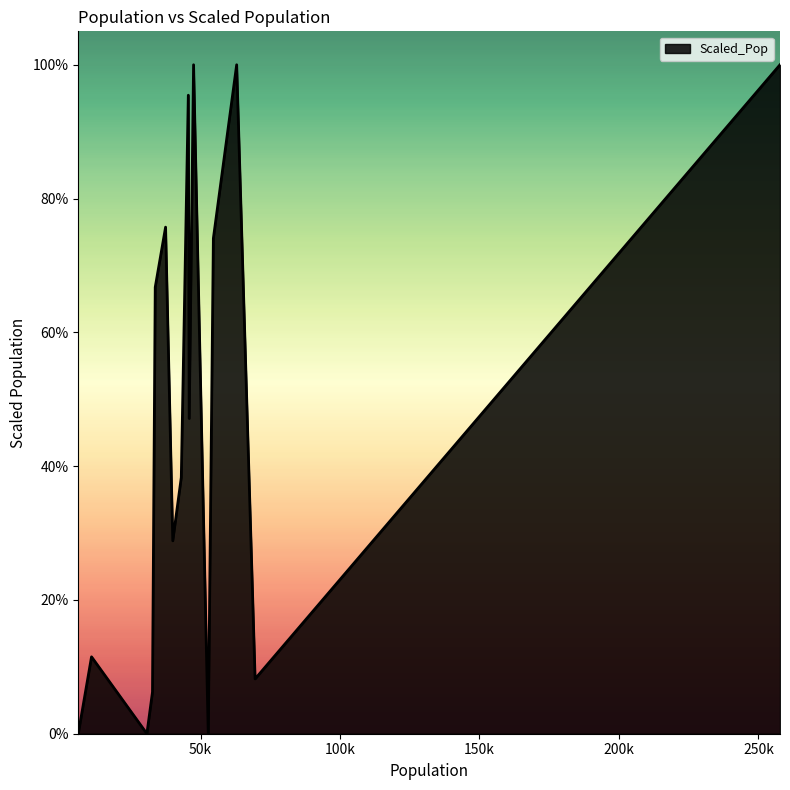

Which category has the lowest value across all series?

52775